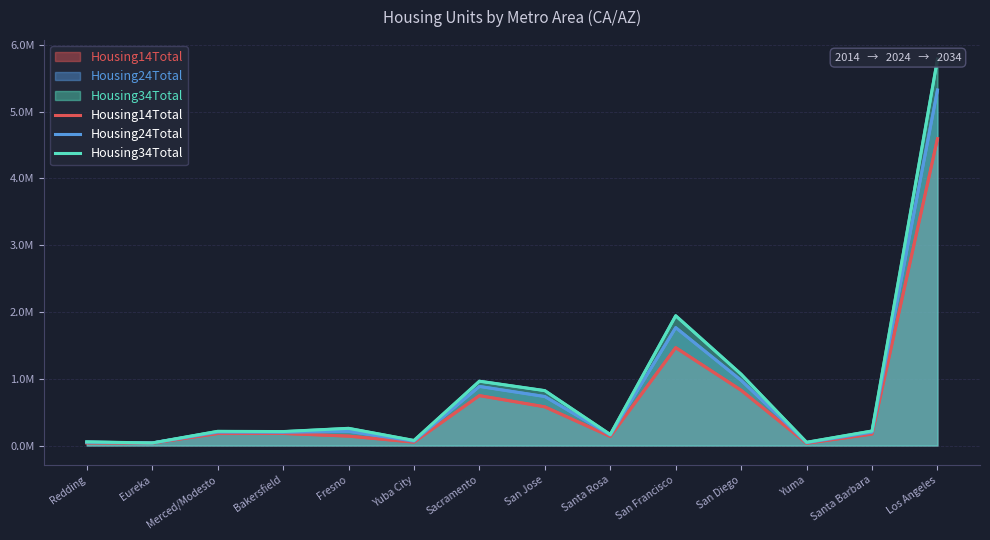

What are all the series names shown in the legend?

Housing14Total, Housing24Total, Housing34Total